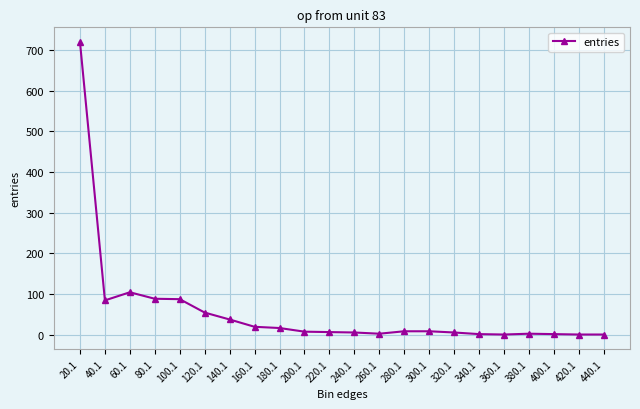

The value at 180.1 is 16. True or false?

True